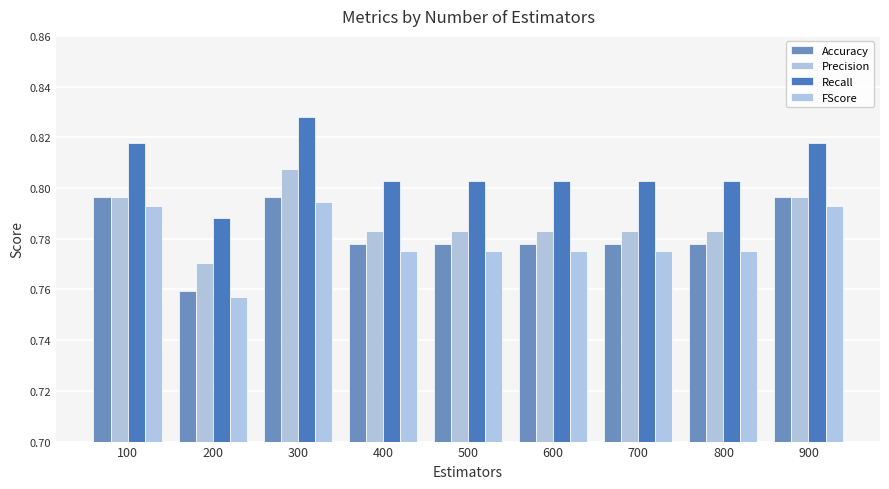

What is the average value of the Accuracy series?

0.8